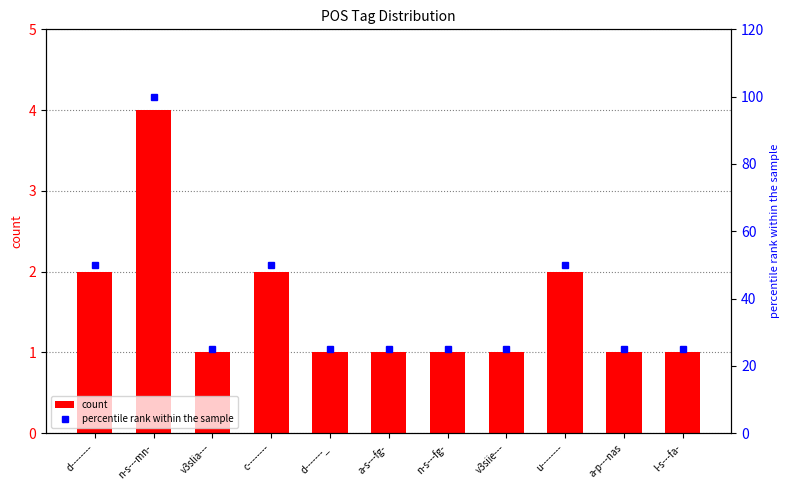

The value of count at a-s---fg- is 2. True or false?

False